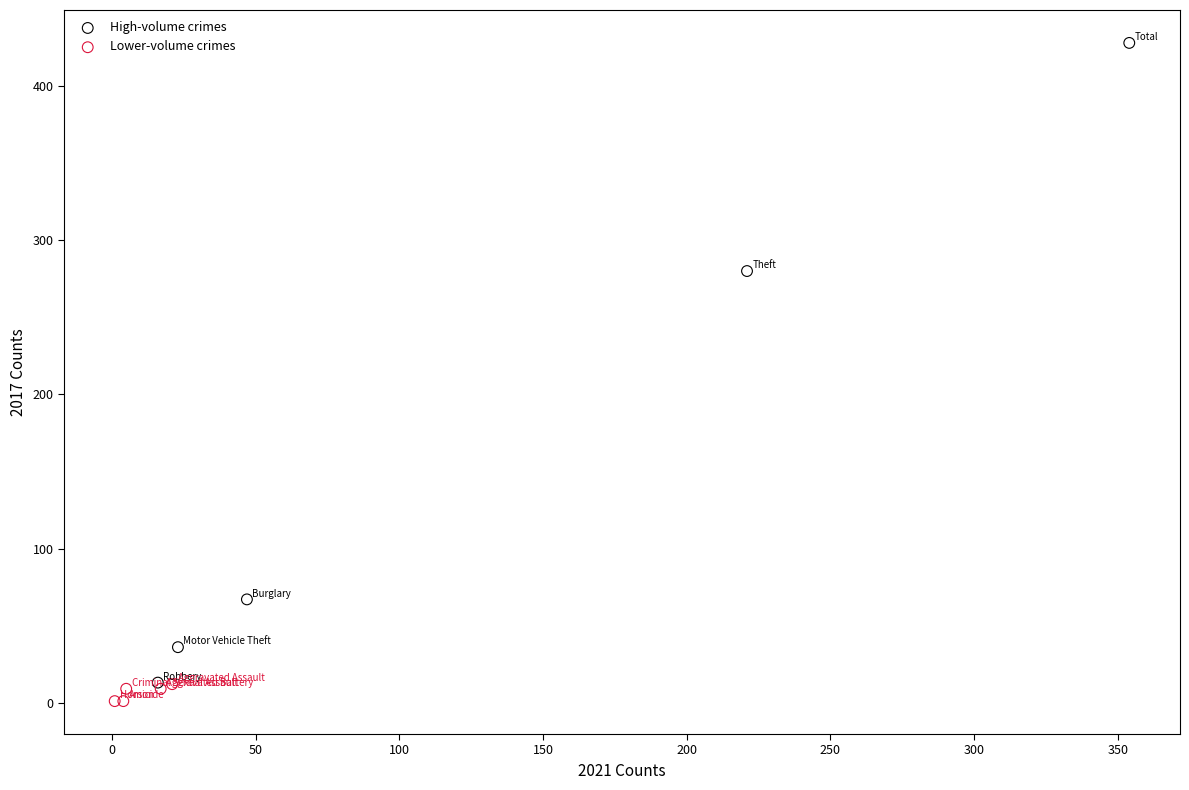

Which series contains the highest Y value?

High-volume crimes